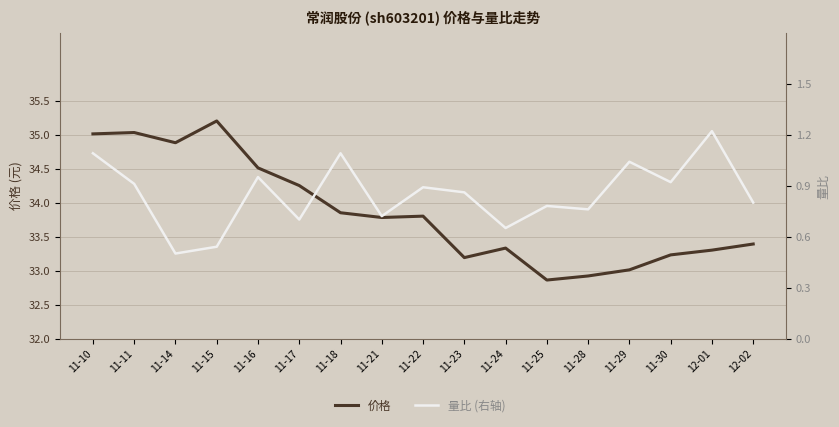

What is the difference between the 量比 (右轴) values at 11-28 and 11-15?

0.2